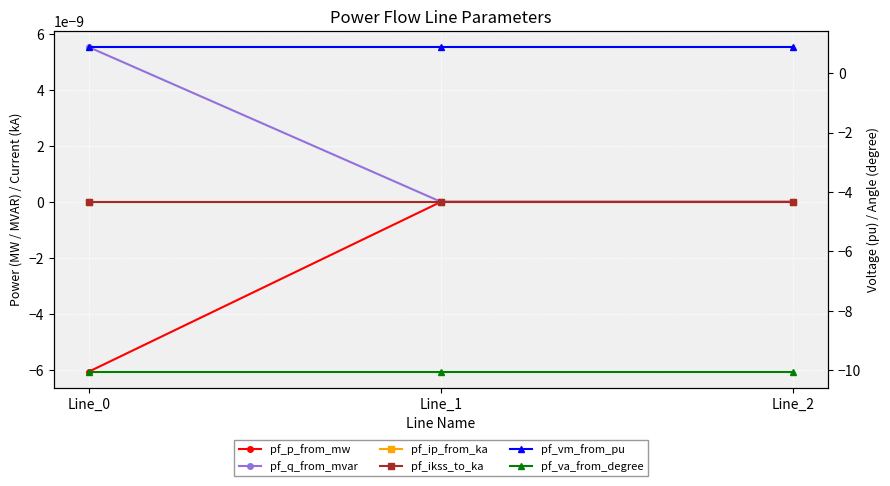

Which series changed the most between Line_0 and Line_1?

pf_p_from_mw